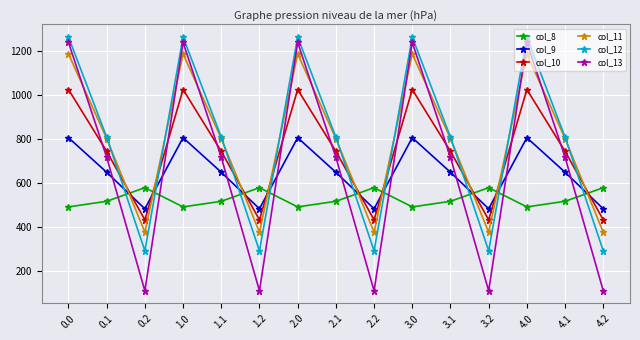

What is the minimum value for col_11?

374.4